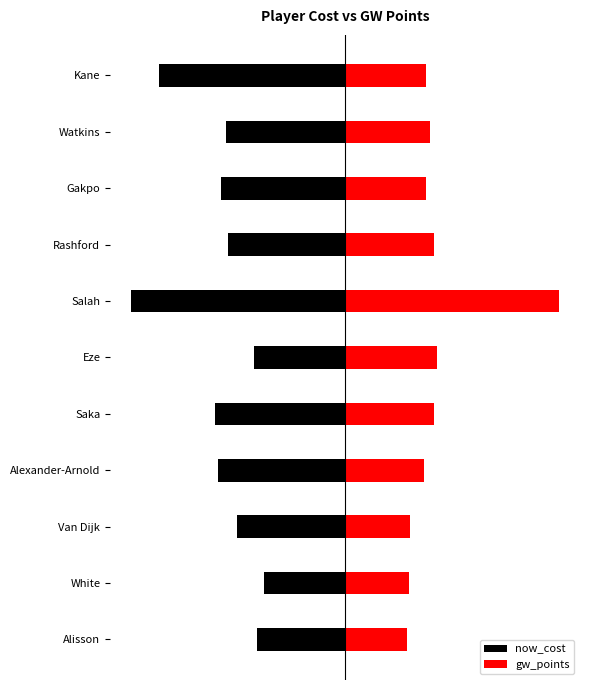

Which has a higher value, Van Dijk or Rashford?

Van Dijk